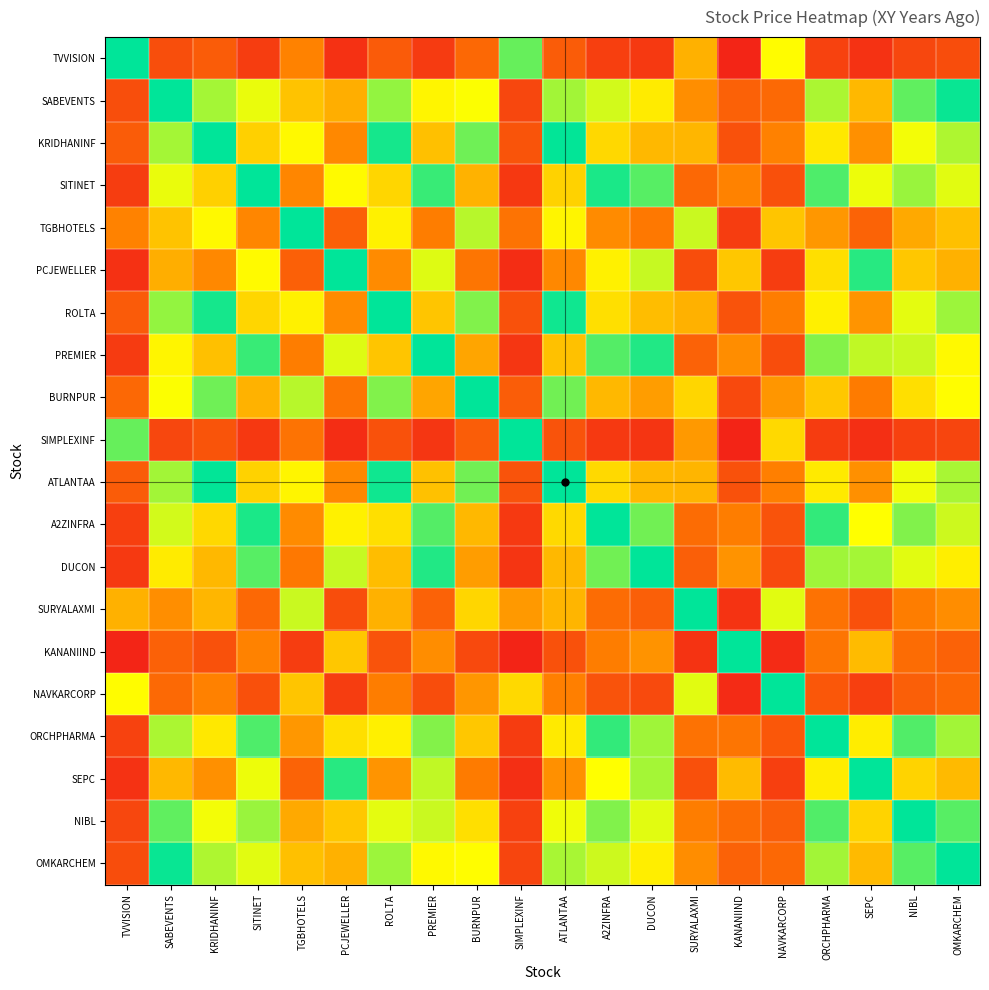

Rank the series at TGBHOTELS from highest to lowest value.

TGBHOTELS, BURNPUR, SURYALAXMI, KRIDHANINF, ATLANTAA, ROLTA, NAVKARCORP, SABEVENTS, OMKARCHEM, NIBL, ORCHPHARMA, A2ZINFRA, SITINET, TVVISION, PREMIER, DUCON, SIMPLEXINF, SEPC, PCJEWELLER, KANANIIND